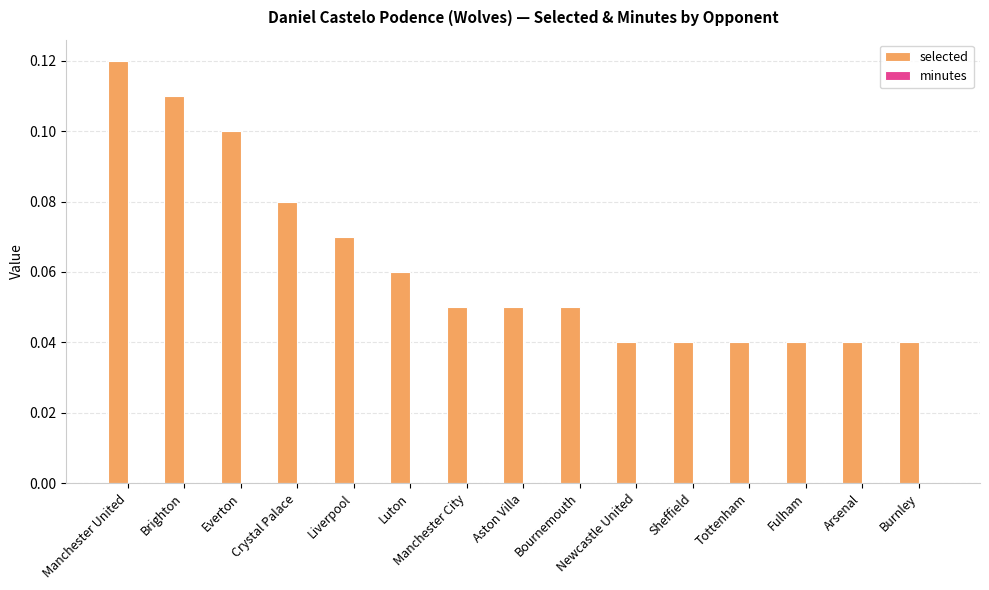

Between Arsenal and Liverpool, which is larger?

Liverpool